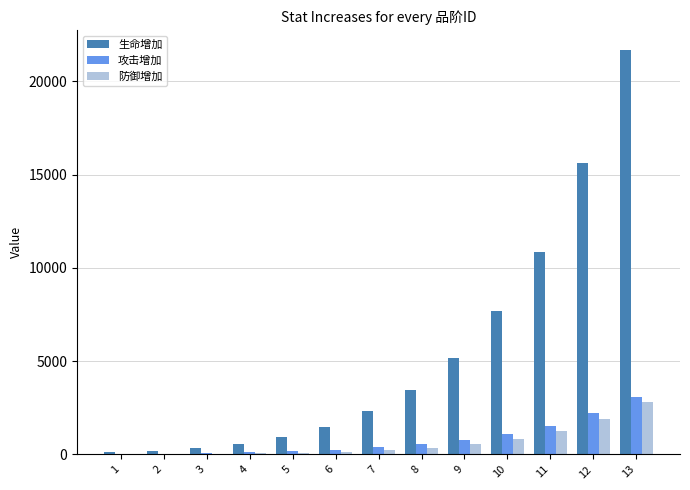

Which series has the largest total across all categories?

生命增加